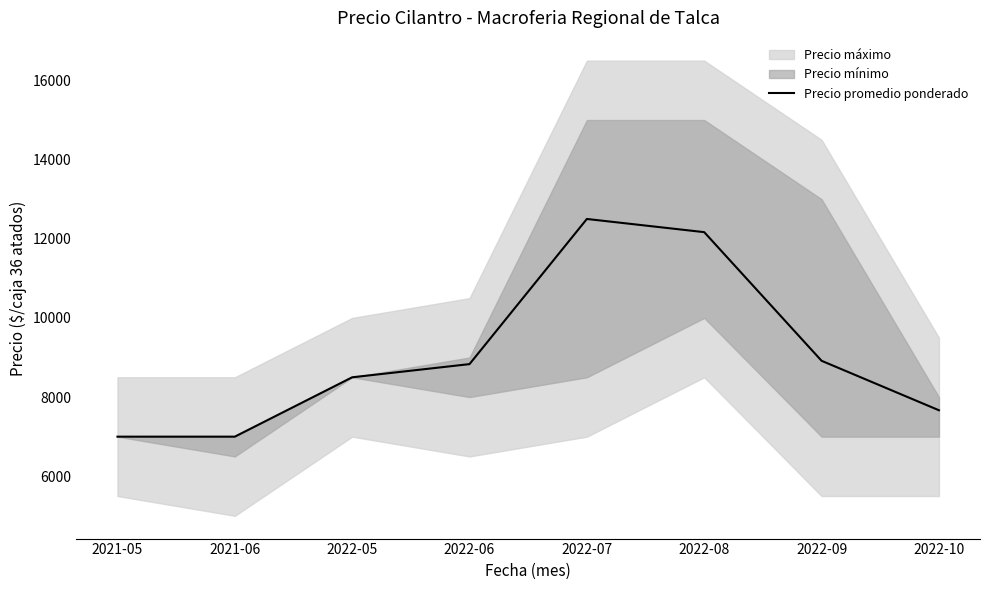

What is the change in value from 2021-06 to 2022-05?

+1500